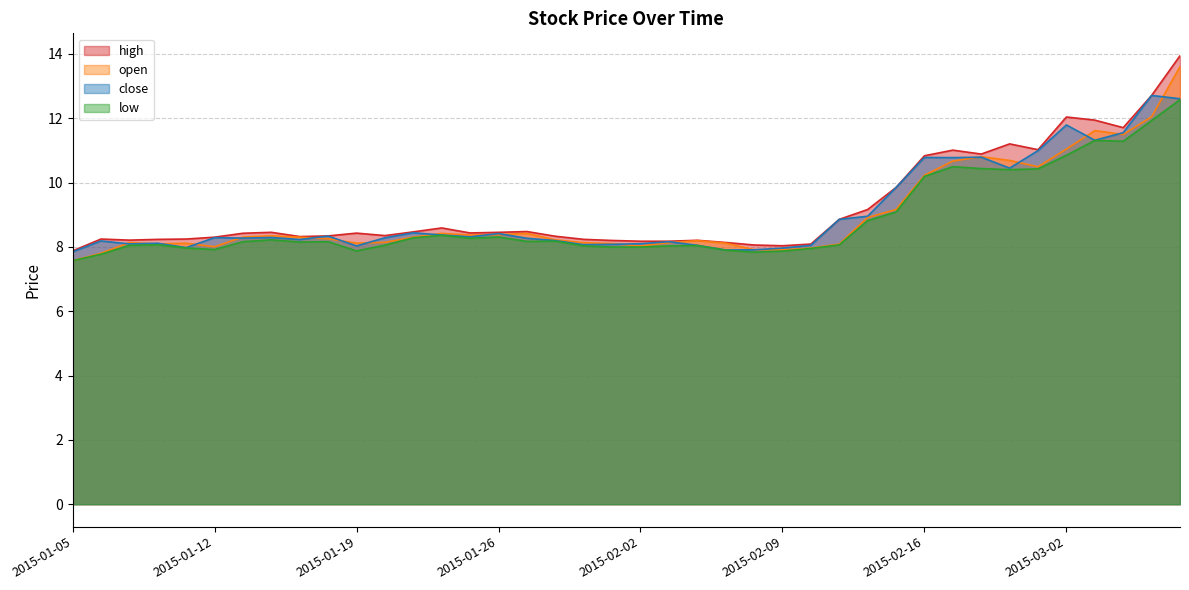

Where is close nearest to the value 10?

2015-02-13